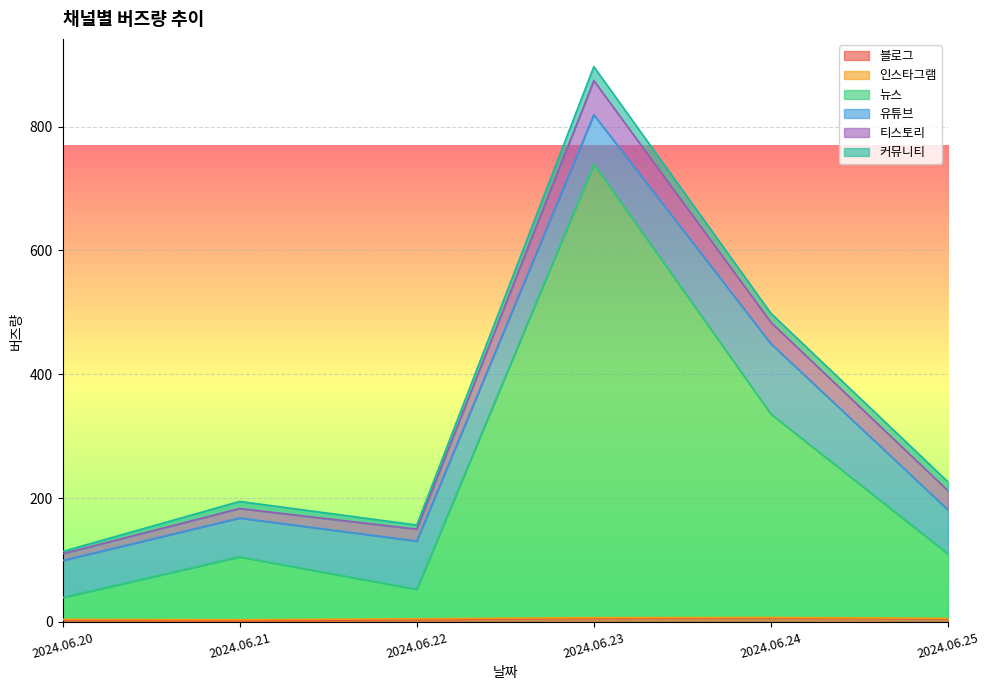

How many categories are shown in the chart?

6